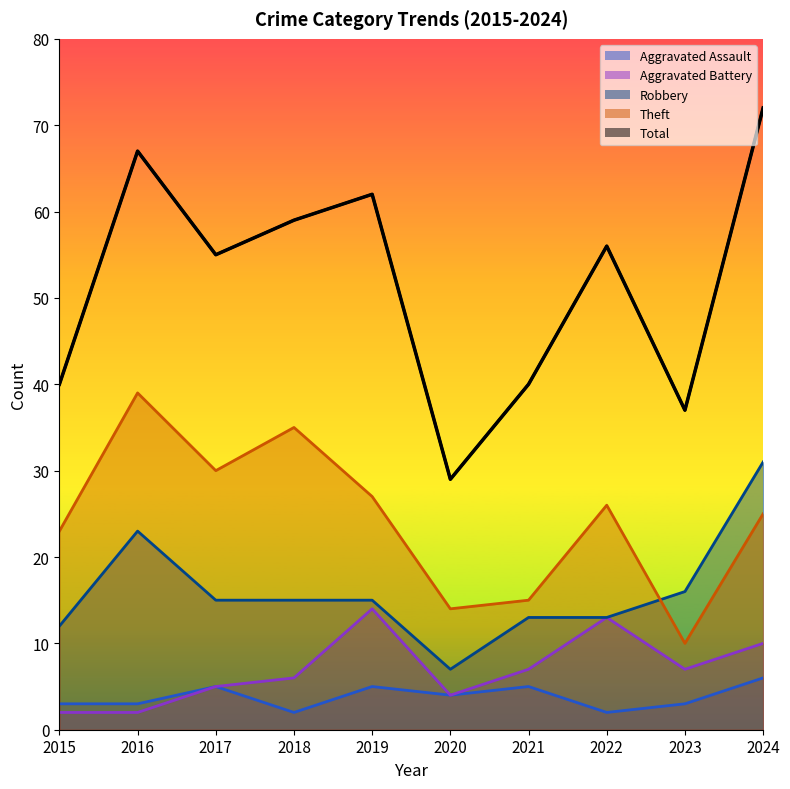

What is the change in value from 2020 to 2023?

+8